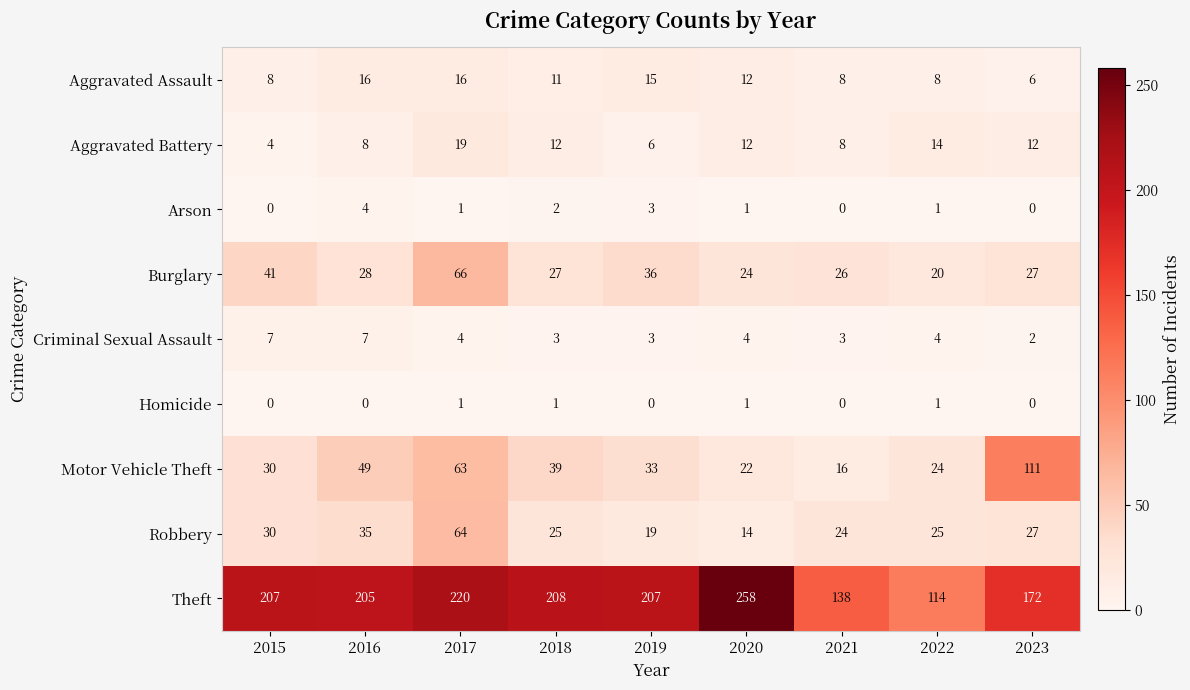

What is the sum of all Criminal Sexual Assault values?

37